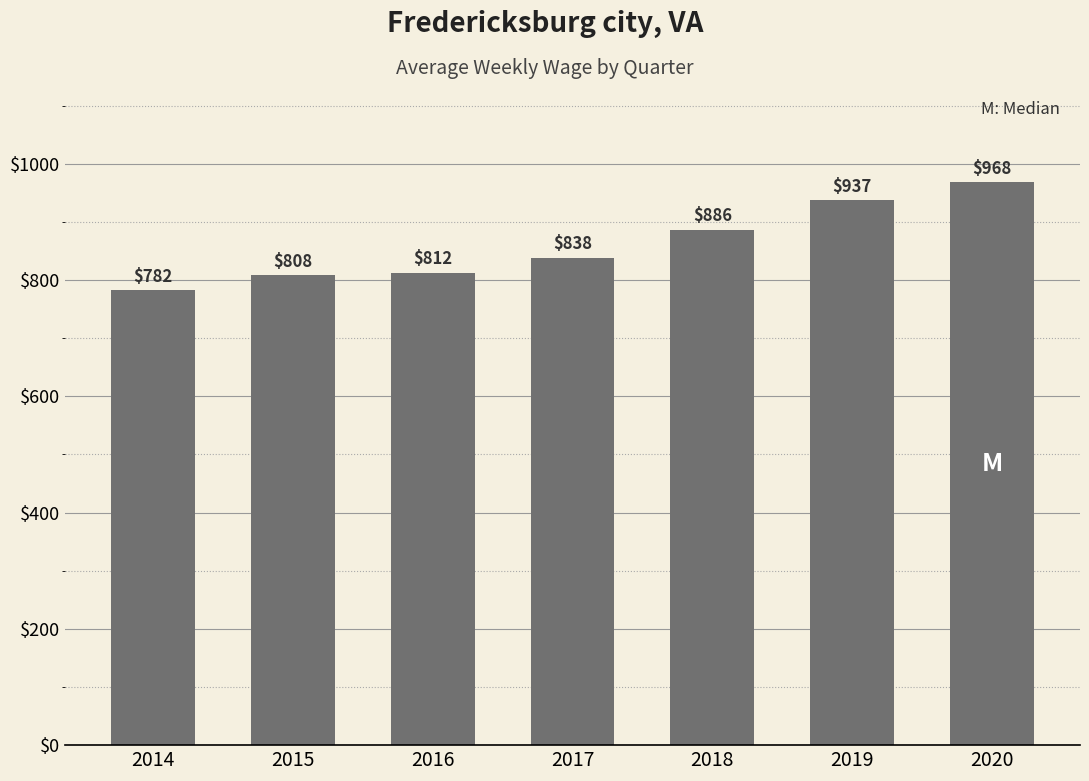

Approximately how many times larger is the value at 2018 compared to 2017?

1.1